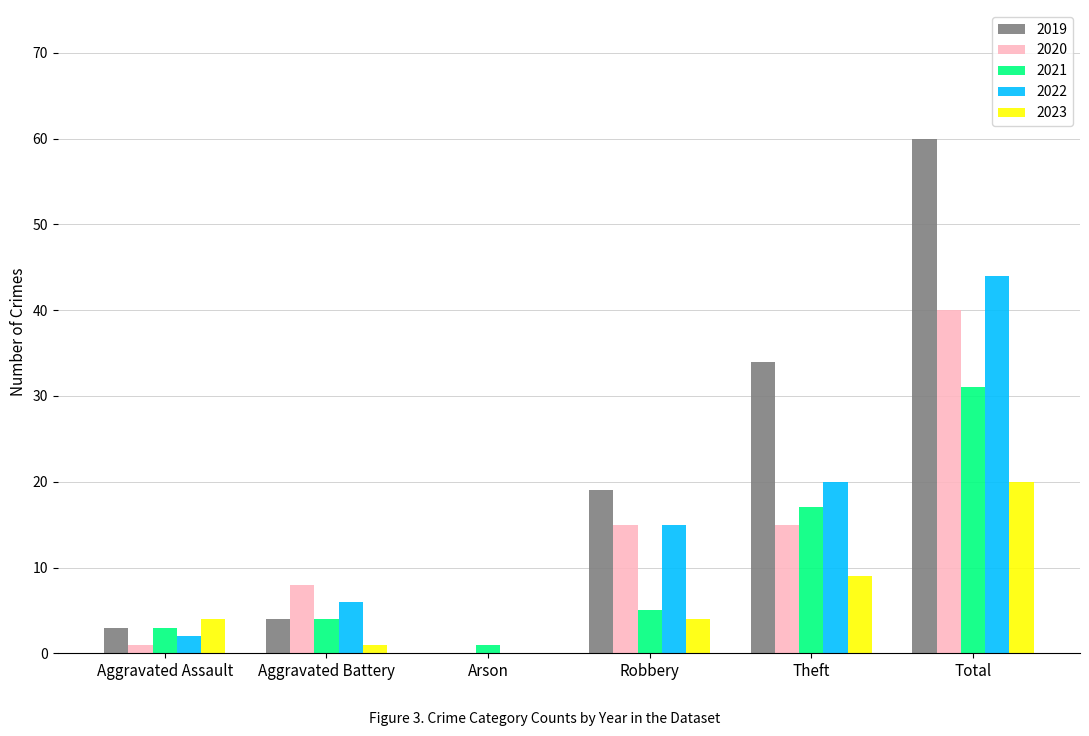

Is the value of 2020 at Aggravated Assault greater than the value of 2023 at Total?

No